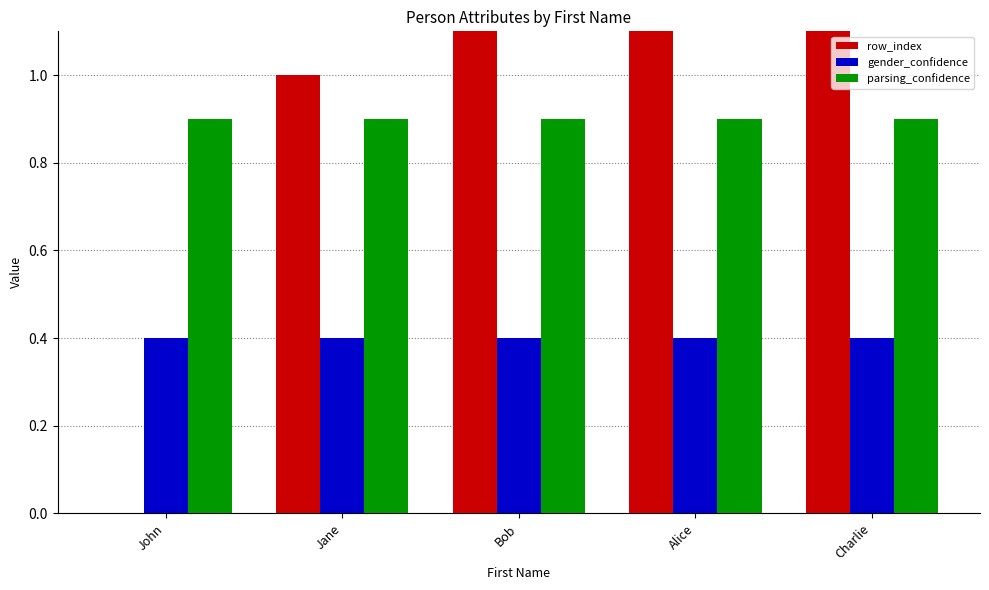

What is the sum of the parsing_confidence values at Alice and John?

1.8